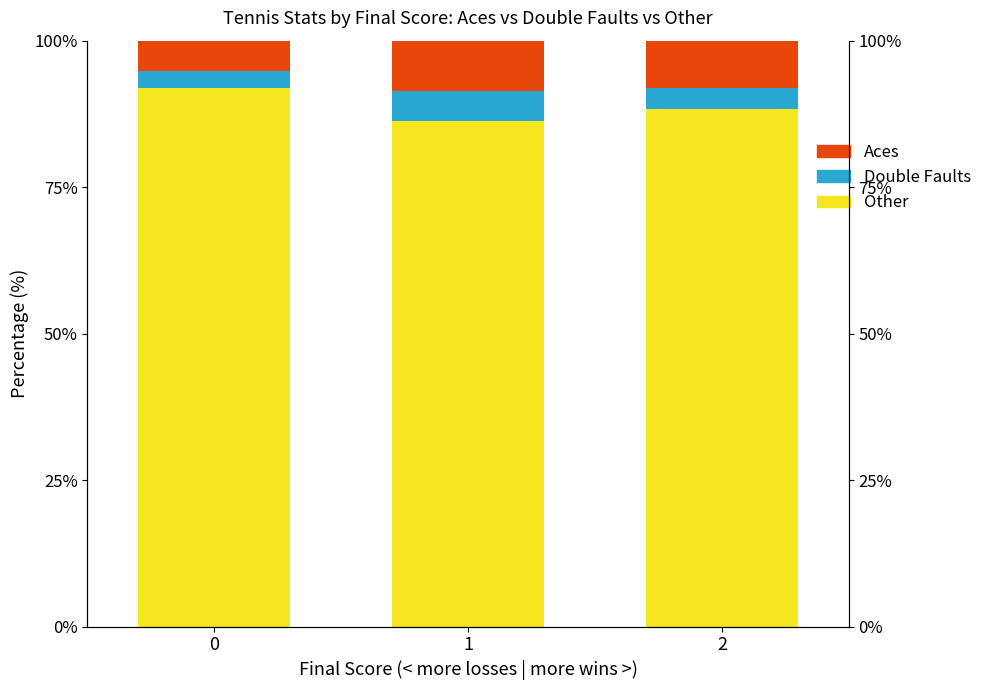

Which series has the largest total across all categories?

Base